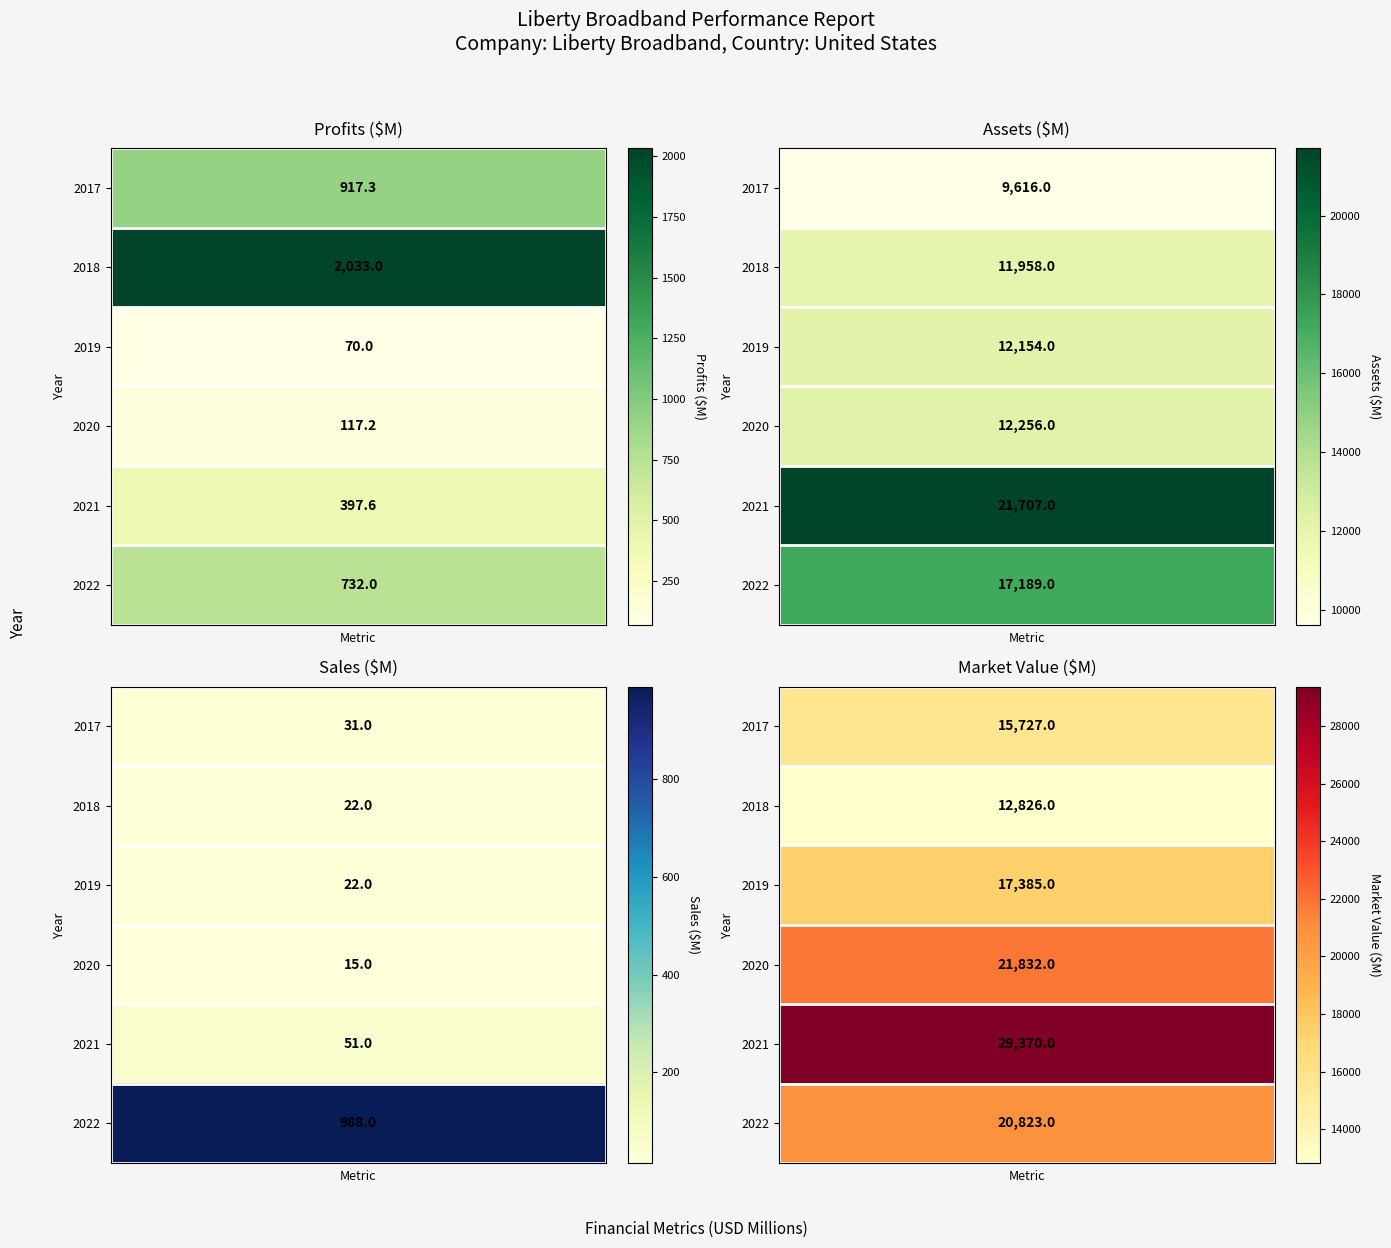

Which series changed the most between 2019 and 2020?

Market_Value